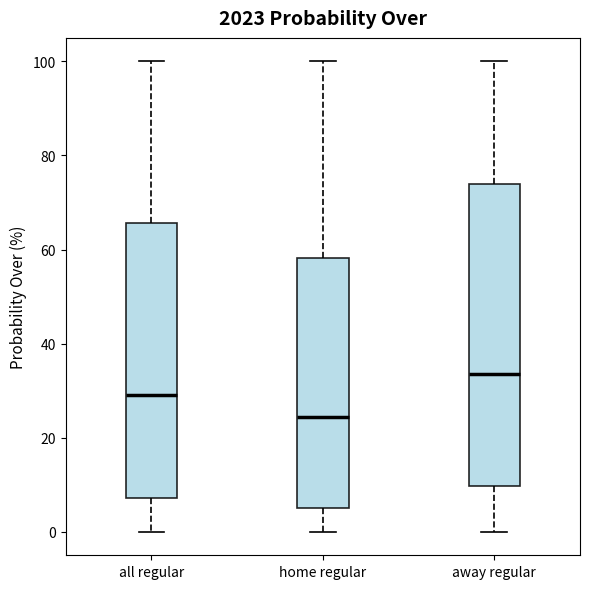

Where is the lower edge of the box for away regular on the y-axis? The values are not printed on the chart, so give them approximately, as read against the axis.

10